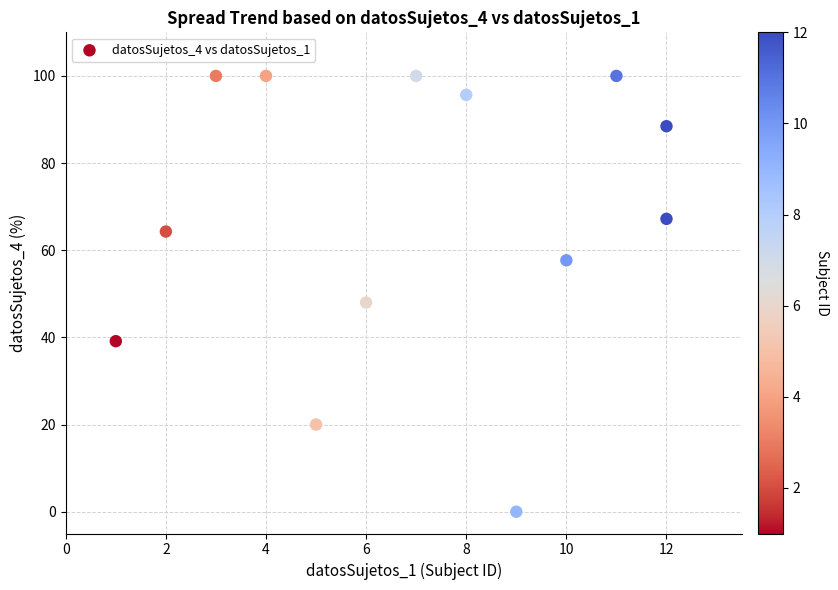

What is the range of X values (max minus min)?

11.0